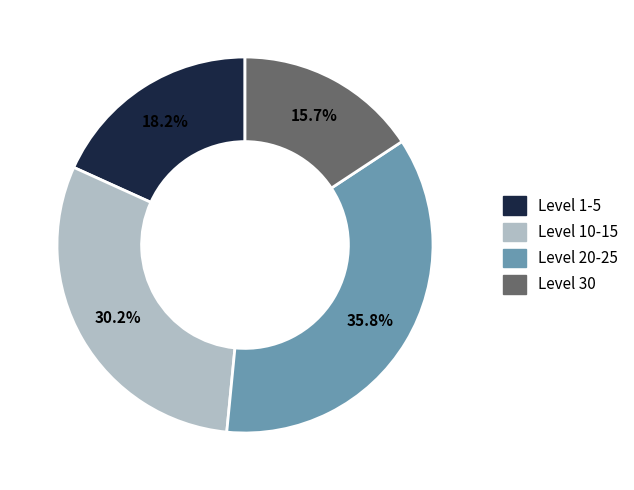

Is there a majority slice in this chart?

No